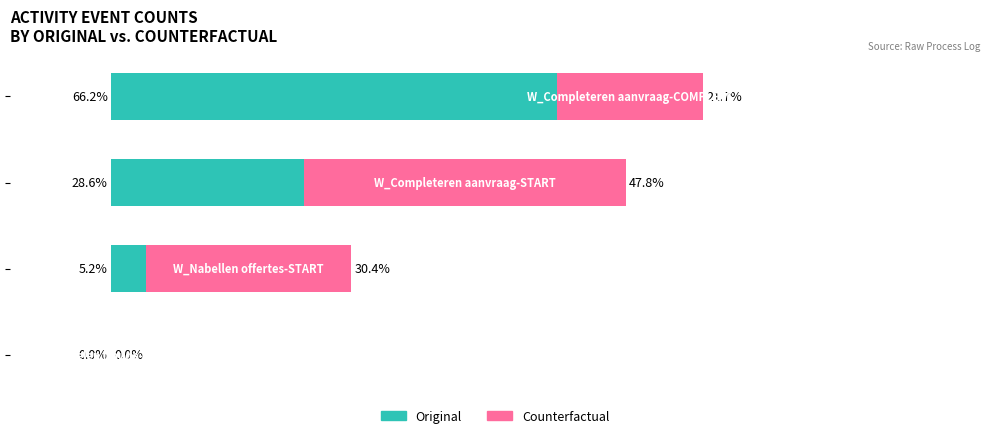

List the series in order of their peak value, highest first.

Original, Counterfactual